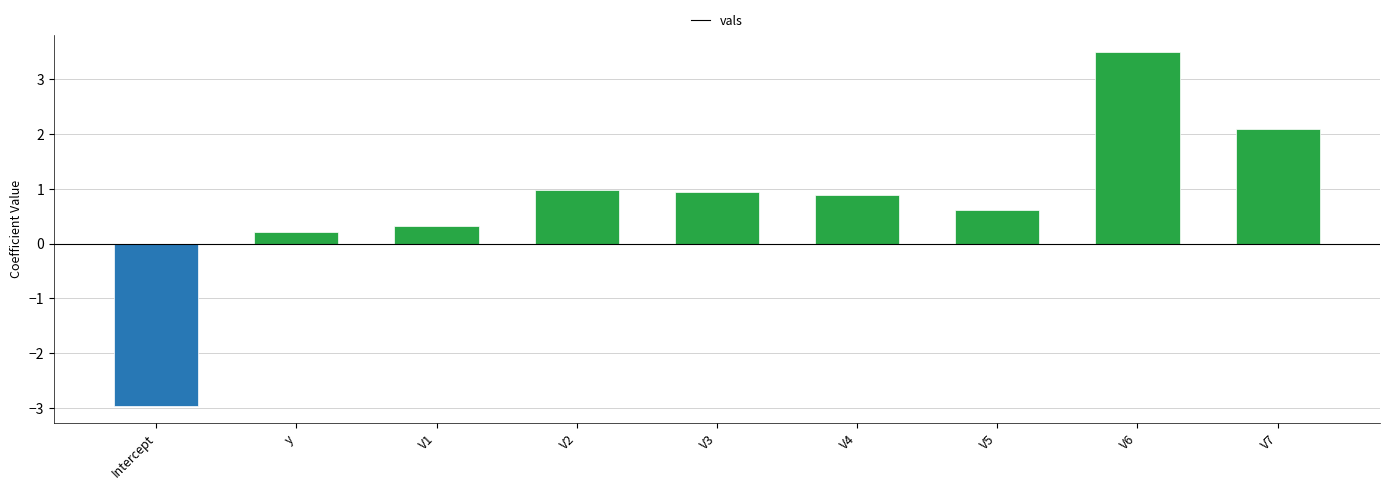

Reading right to left, transcribe all the data shown in this chart.

V7=2.1	V6=3.5	V5=0.6	V4=0.9	V3=0.9	V2=1.0	V1=0.3	y=0.2	Intercept=-3.0